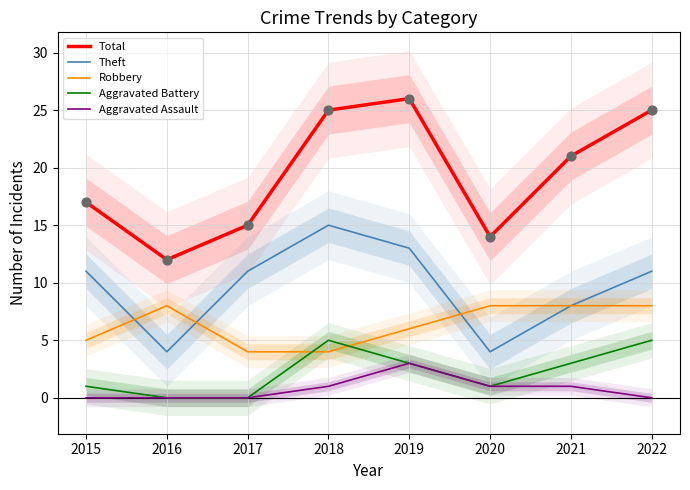

Which series has the largest total across all categories?

Total